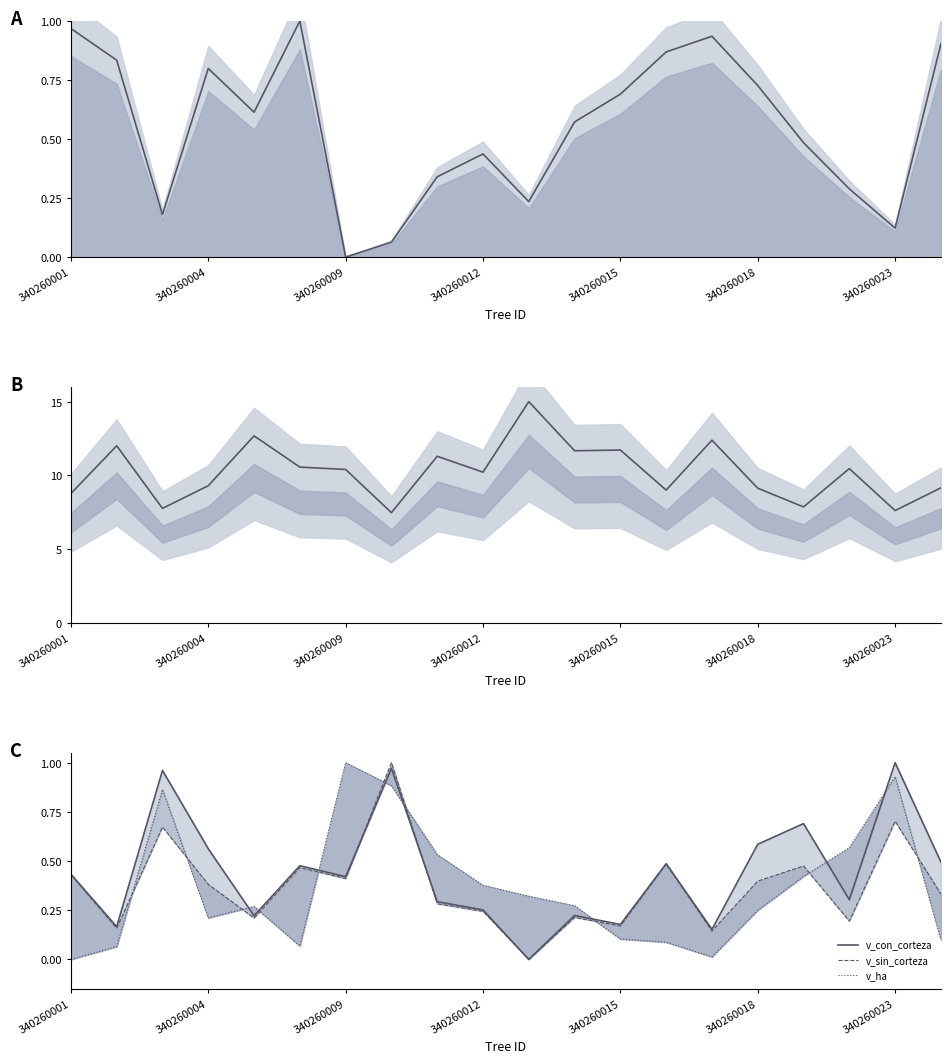

Which has a higher value, 7 or 340260018?

340260018